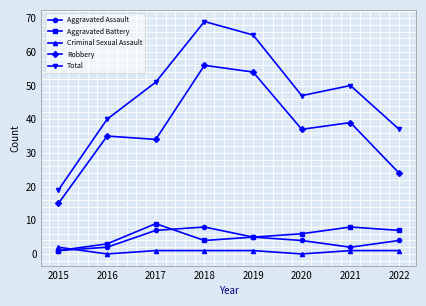

Is the value of Aggravated Battery at 2017 greater than the value of Robbery at 2022?

No